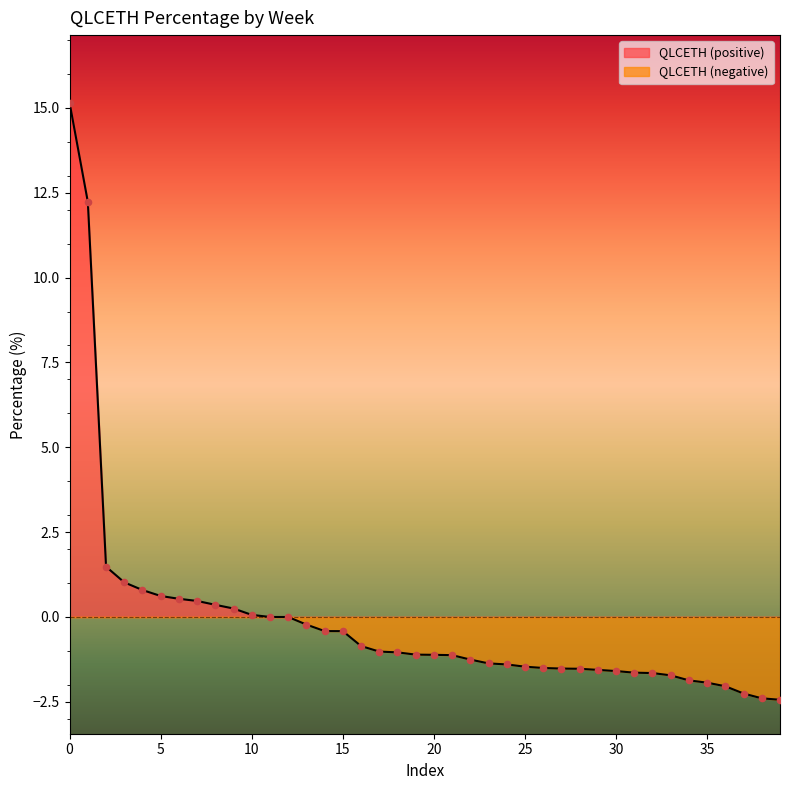

Between 22 and 29, which is larger?

22